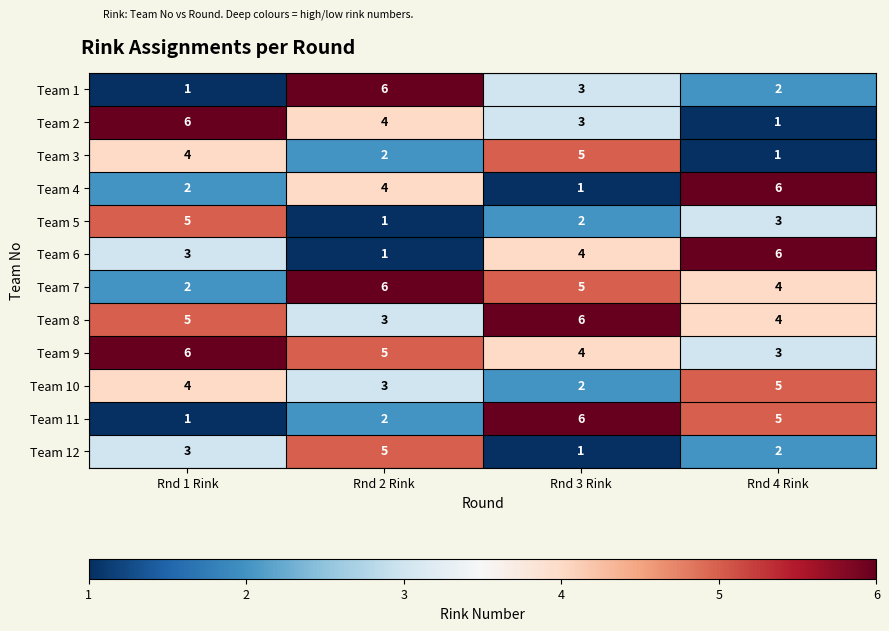

Where is Team 1 nearest to the value 3?

Rnd 3 Rink